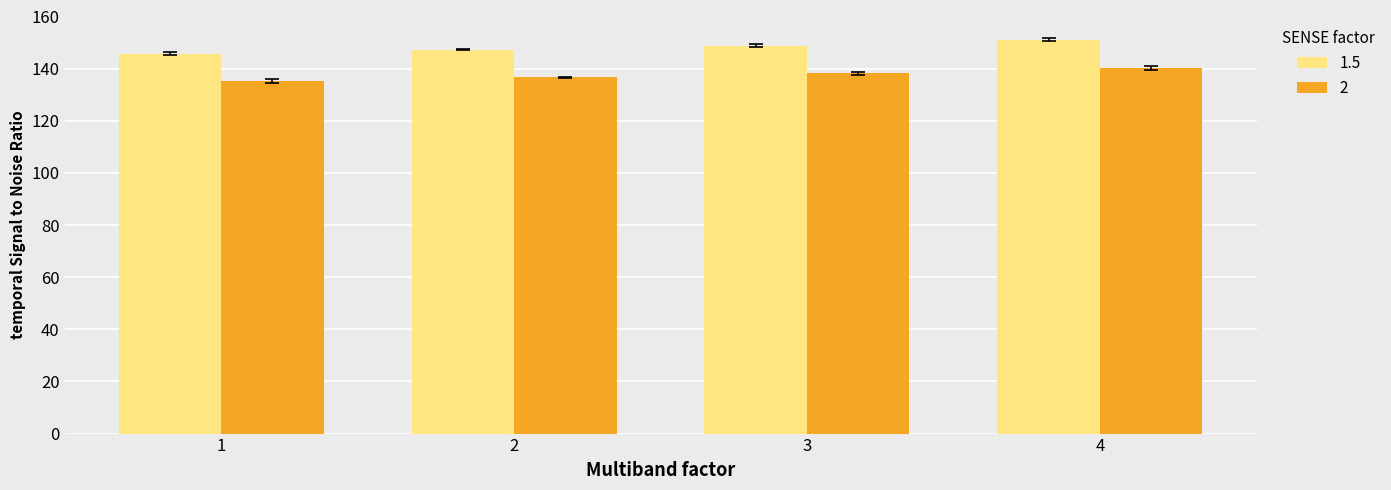

How many bars are there in total?

8